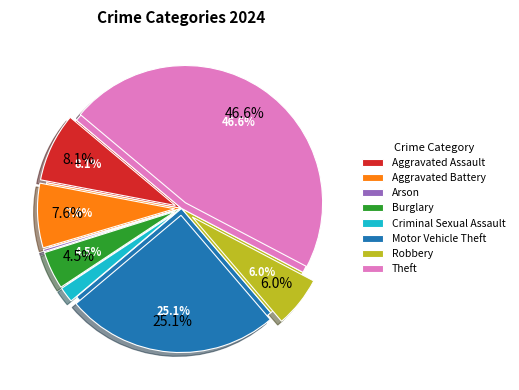

Approximately how many times larger is the value at Motor Vehicle Theft compared to Arson?

96.0